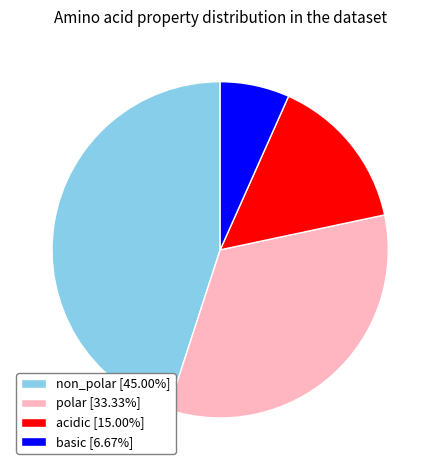

Is the sum of polar [33.33%] and acidic [15.00%] greater than half?

No